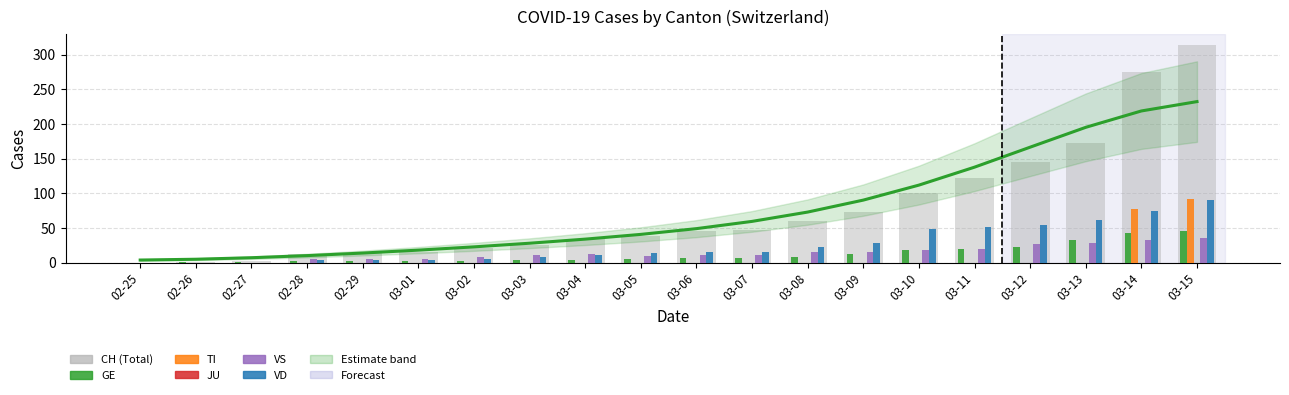

Where is VD nearest to the value 45?

03-10